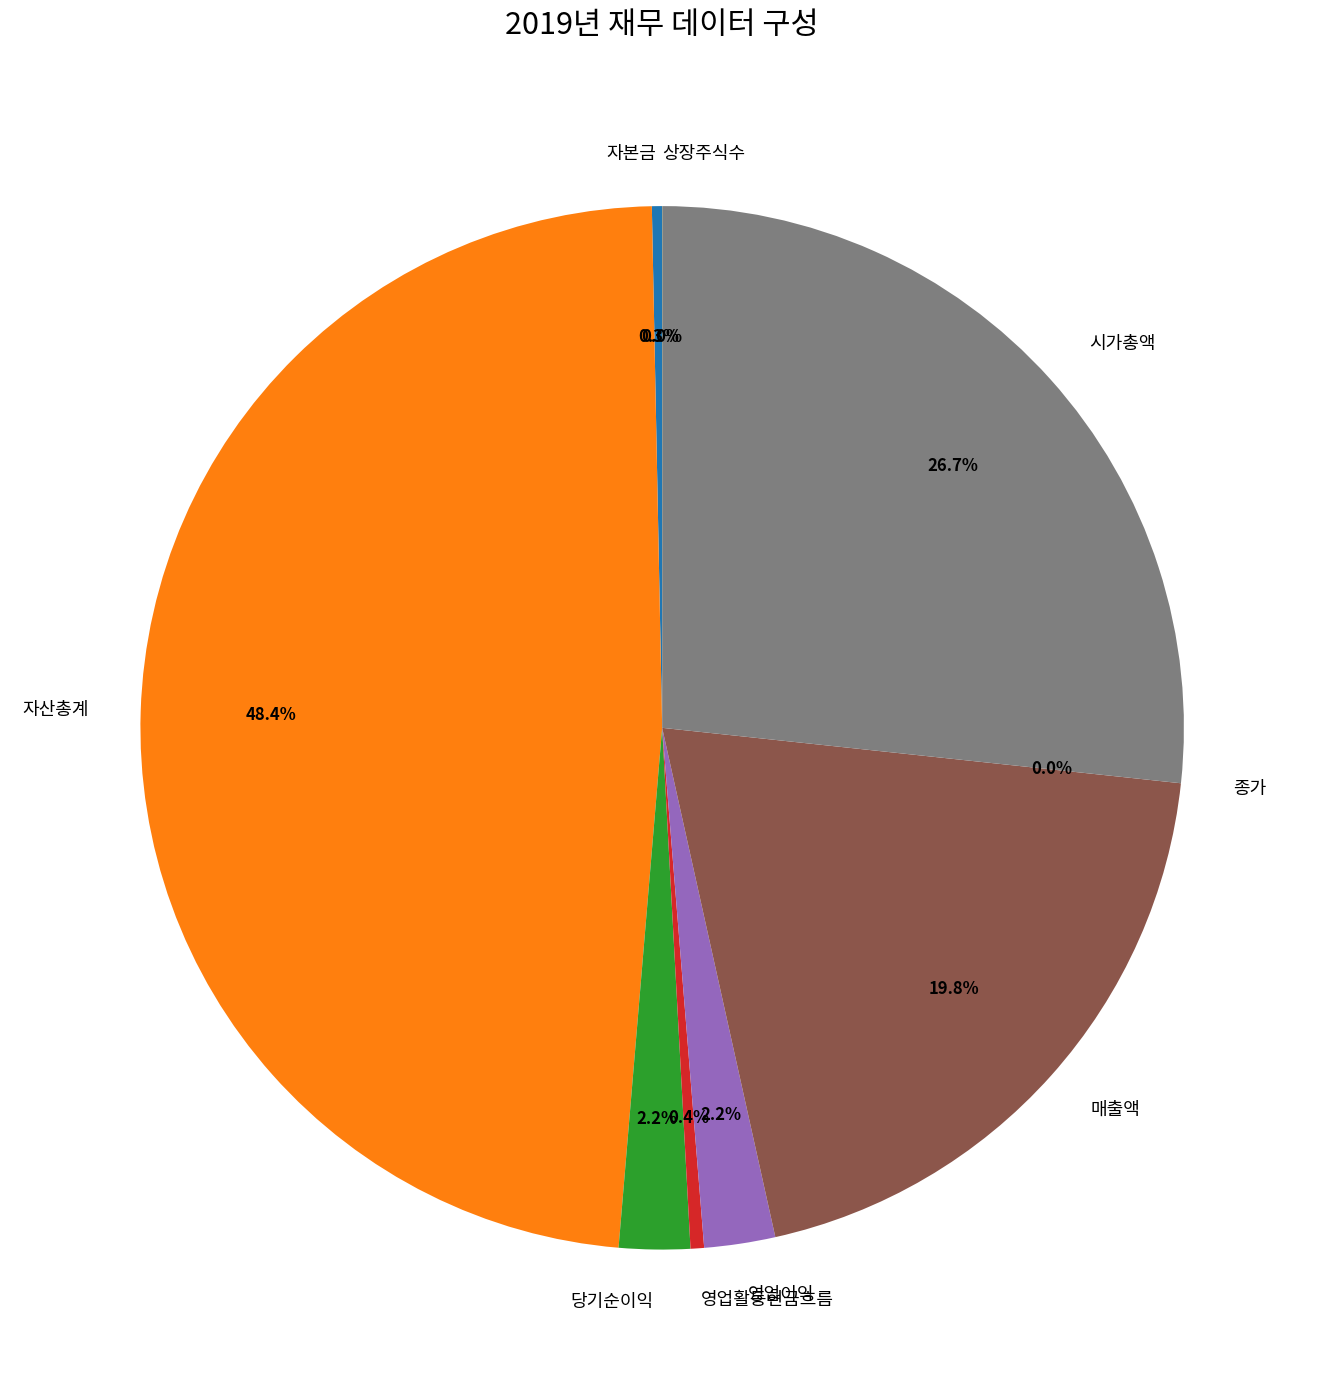

To the nearest percent, what is the difference between the 영업이익 and 매출액 slice percentages?

18%